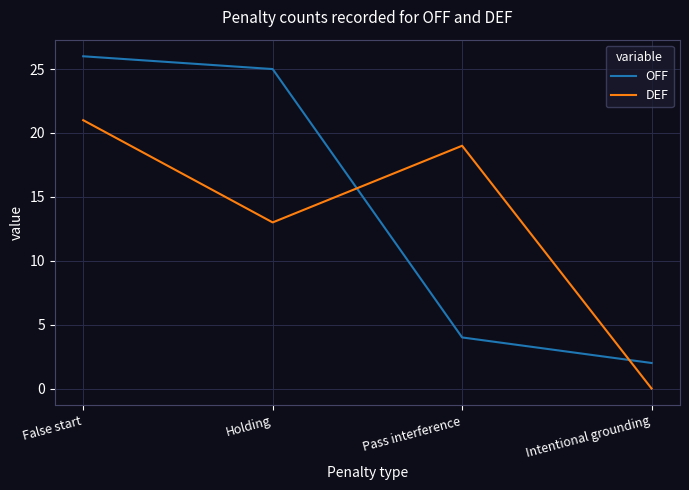

Between False start and Pass interference, which series saw the biggest shift?

OFF